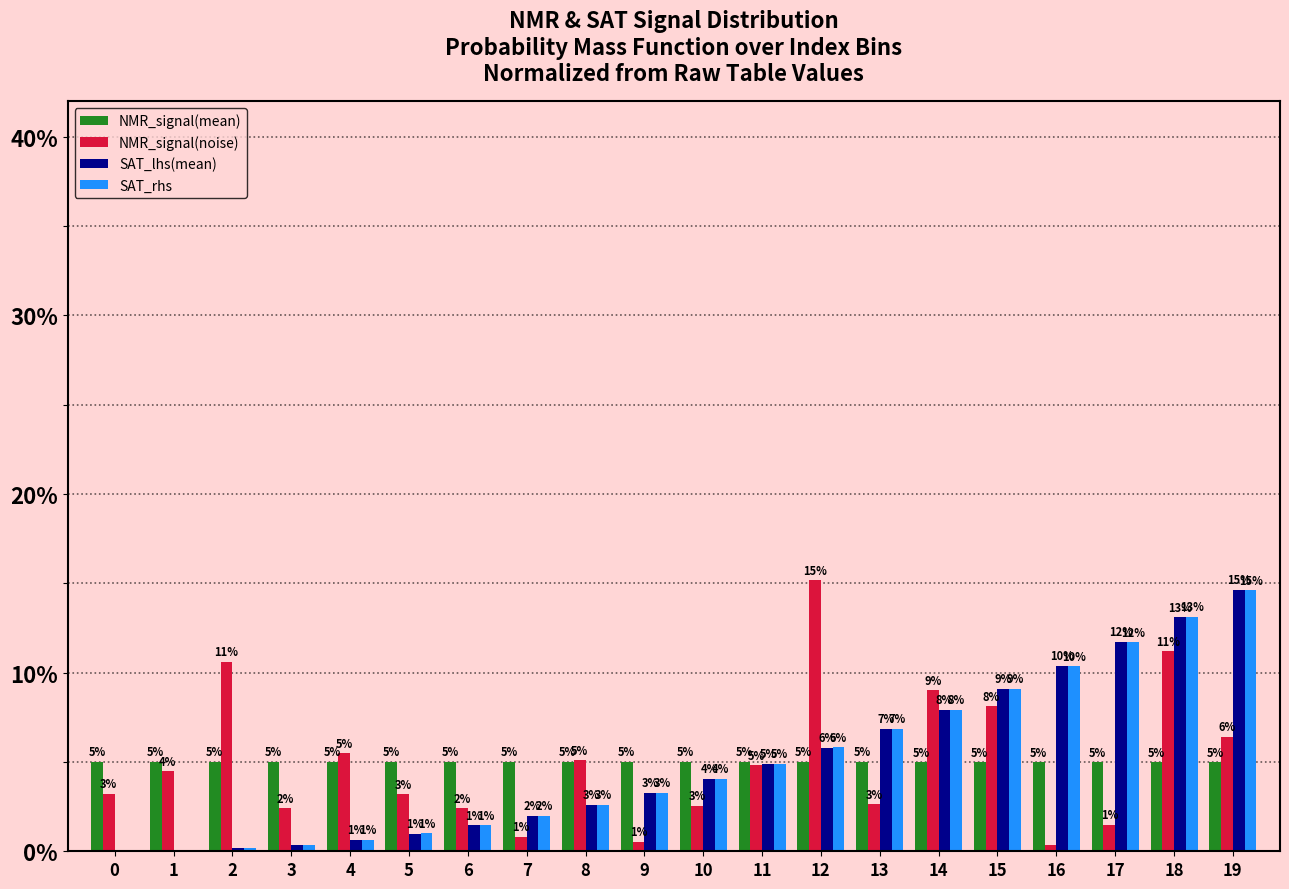

What are all the series names shown in the legend?

NMR_signal(mean), NMR_signal(noise), SAT_lhs(mean), SAT_rhs